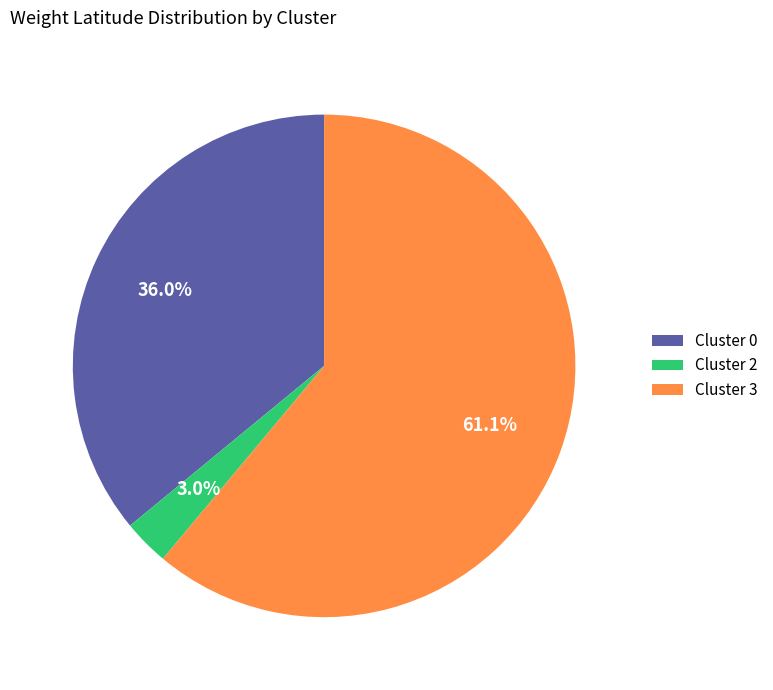

How many segments does this pie chart have?

3